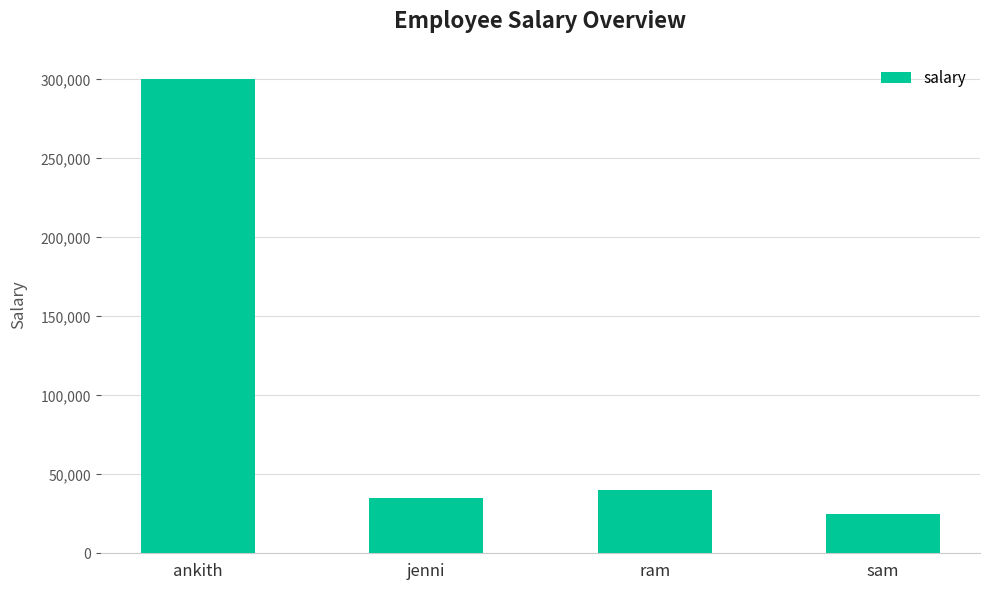

What is the label of the 1st bar from the right?

sam